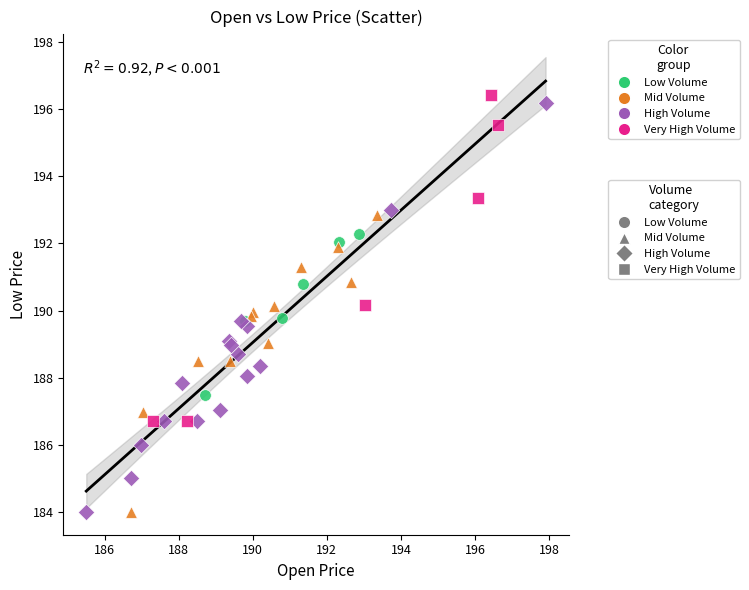

What are all the series names shown in the legend?

Low Volume, Mid Volume, High Volume, Very High Volume